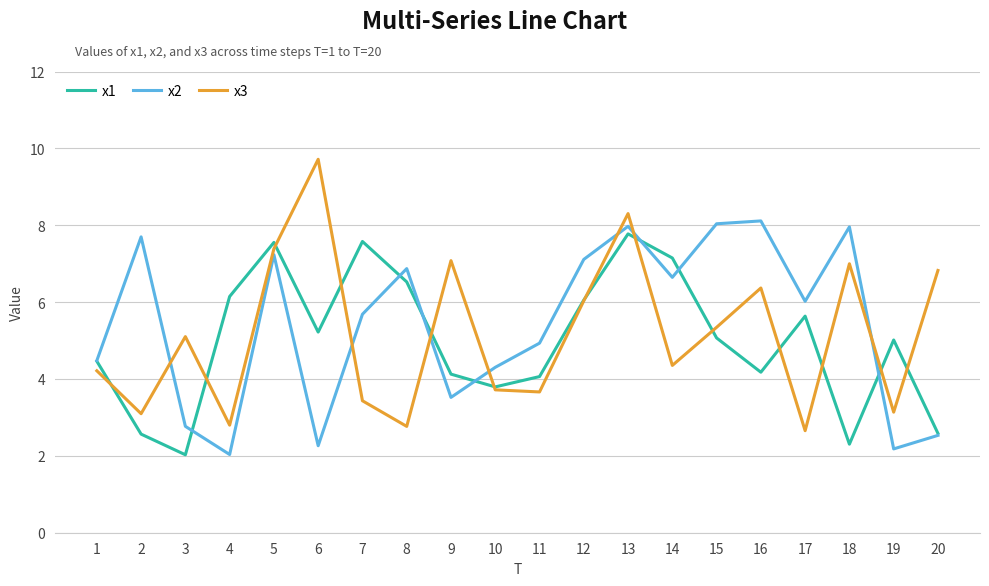

Which series changed the most between 5 and 11?

x3